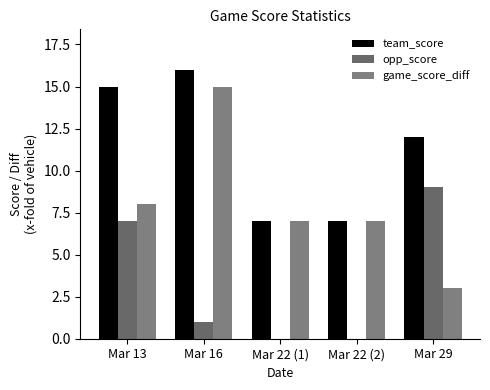

Reading left to right, transcribe all the data shown in this chart.

team_score: 15	16	7	7	12
opp_score: 7	1	0	0	9
game_score_diff: 8	15	7	7	3